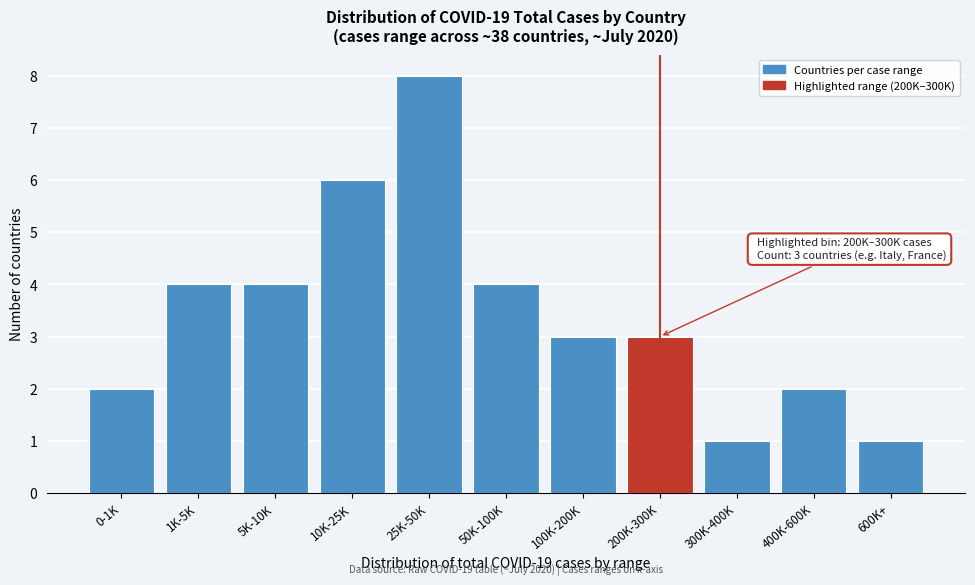

Reading right to left, list all the values displayed in this chart.

600K+=1	400K-600K=2	300K-400K=1	200K-300K=3	100K-200K=3	50K-100K=4	25K-50K=8	10K-25K=6	5K-10K=4	1K-5K=4	0-1K=2